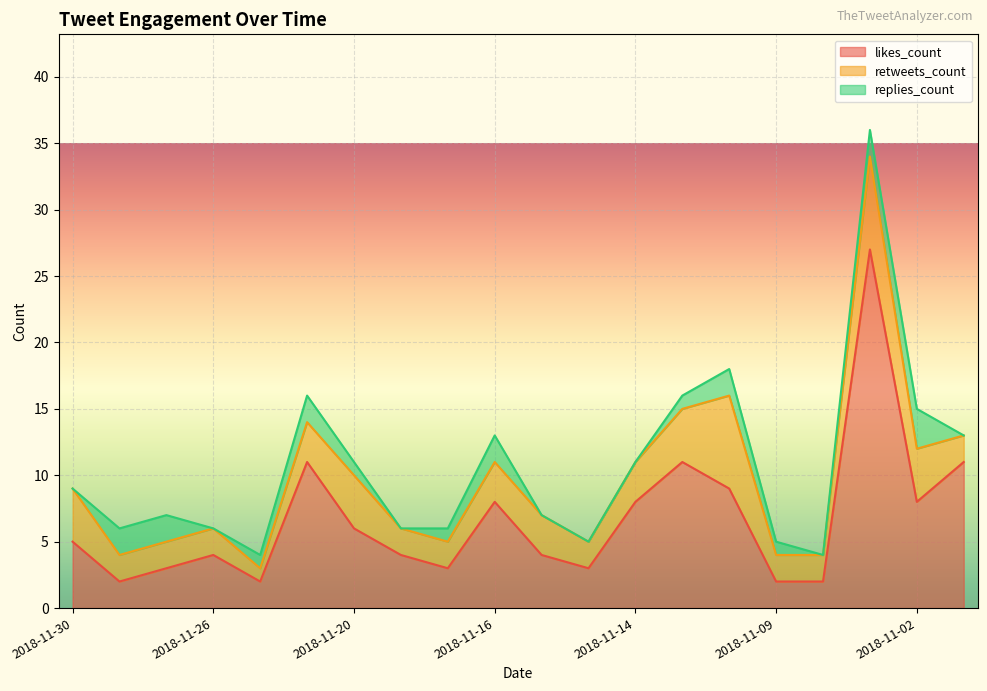

Where is the first local minimum for replies_count?

2018-11-26